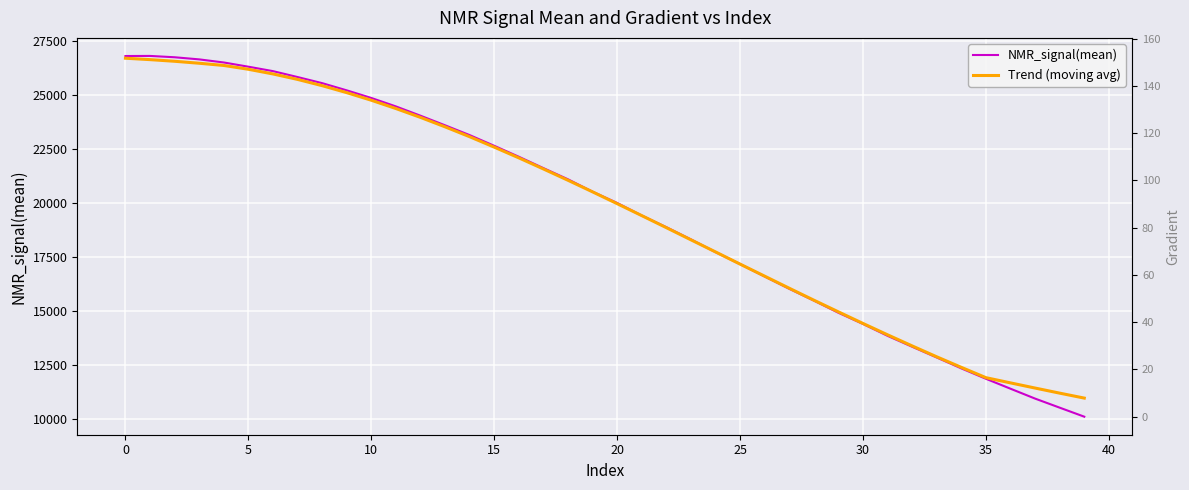

At which label does NMR_signal(mean) reach its minimum?

39